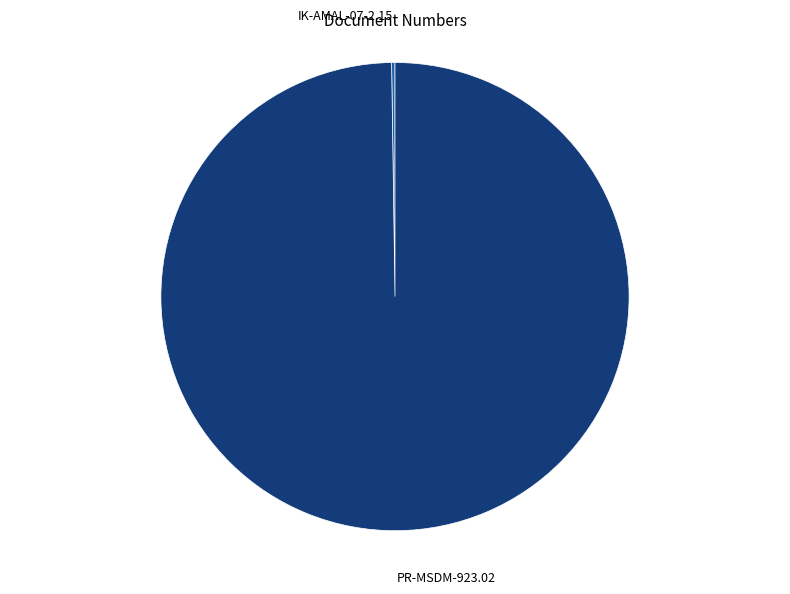

Is there a majority slice in this chart?

Yes